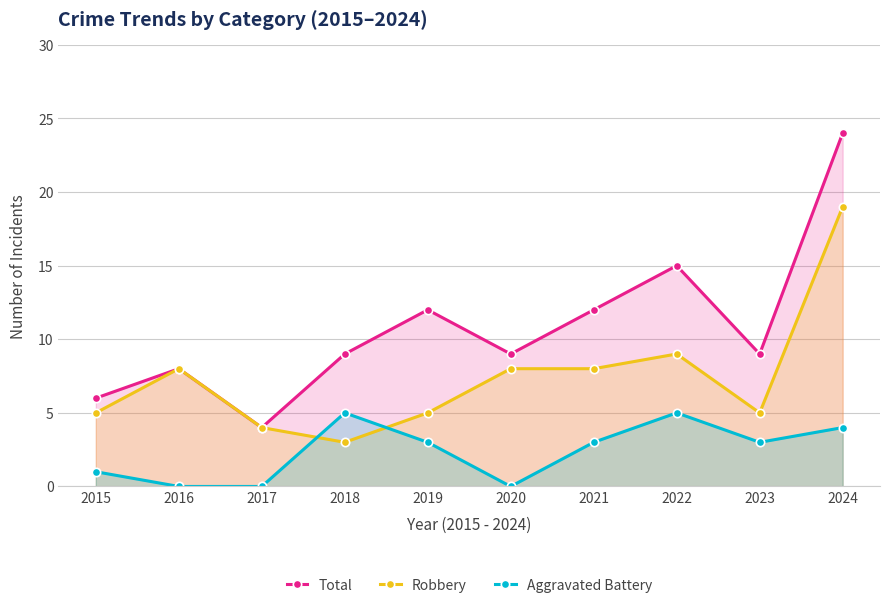

List the series in order of their peak value, lowest first.

Aggravated Battery, Robbery, Total